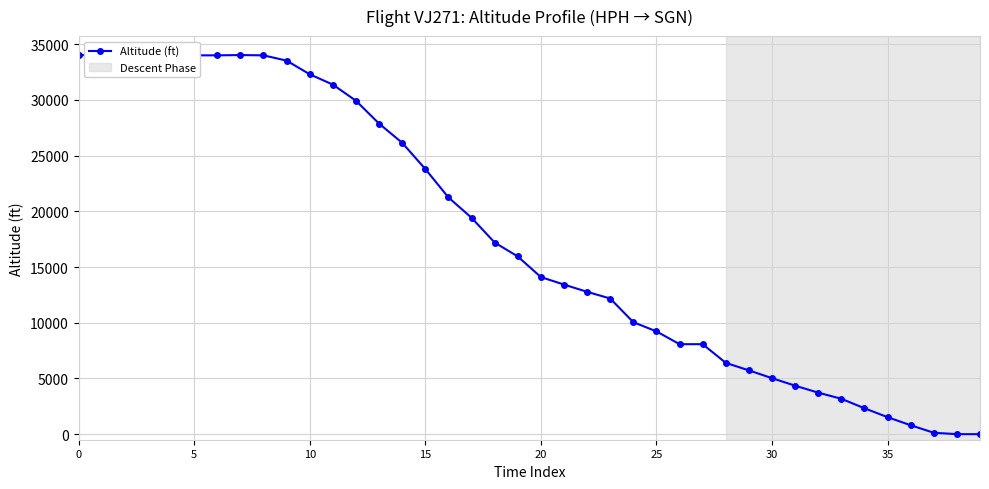

What is the difference between the maximum and minimum values?

34025